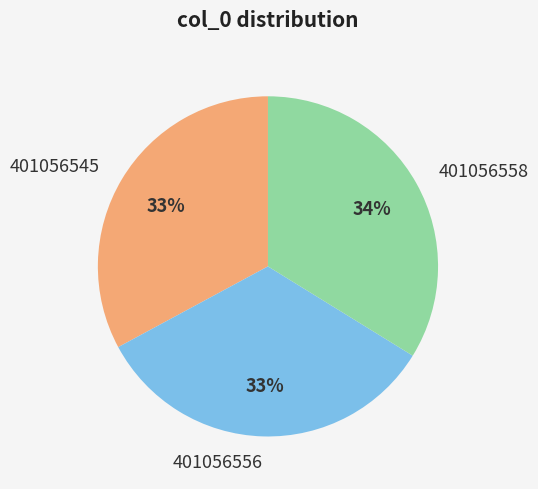

To the nearest percent, what is the combined percentage of 401056558 and 401056545?

67%